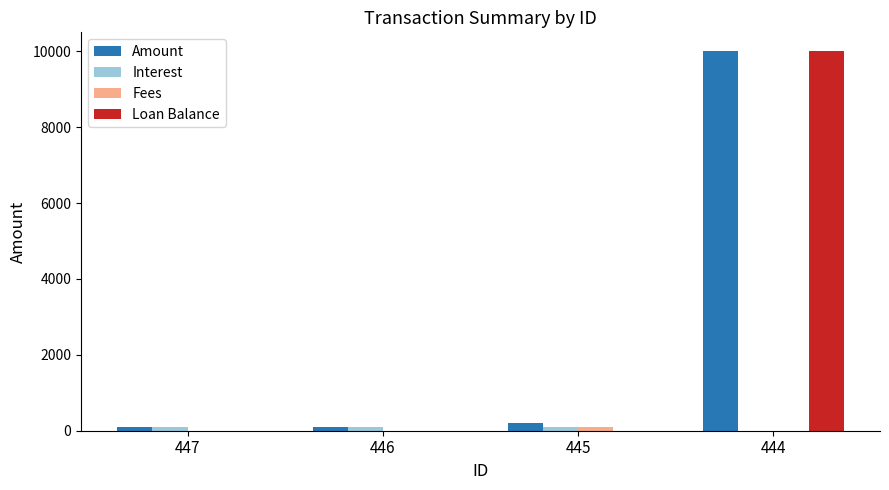

At which category is the sum across all series the highest?

444